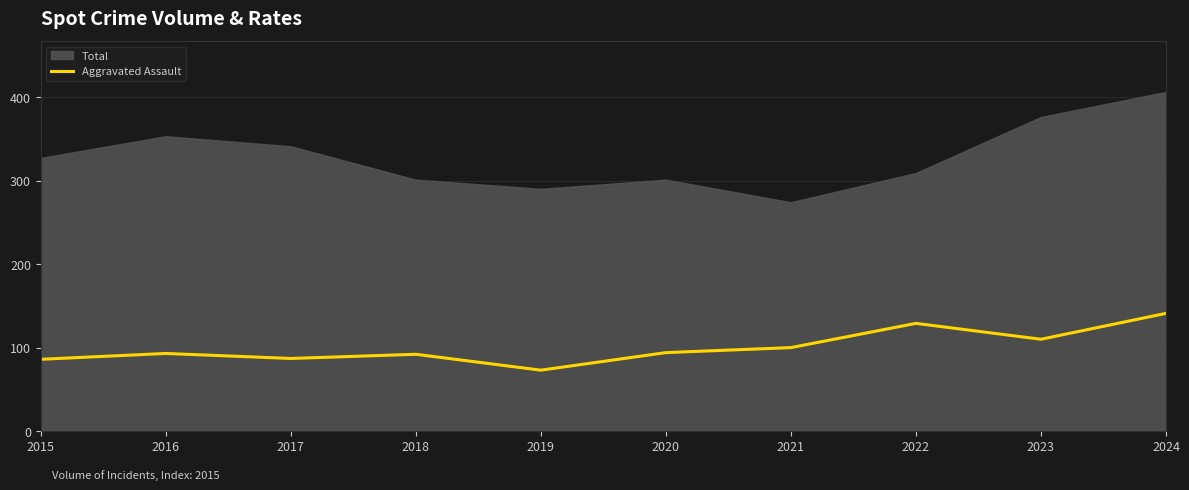

Where does the data first go above 94?

2021